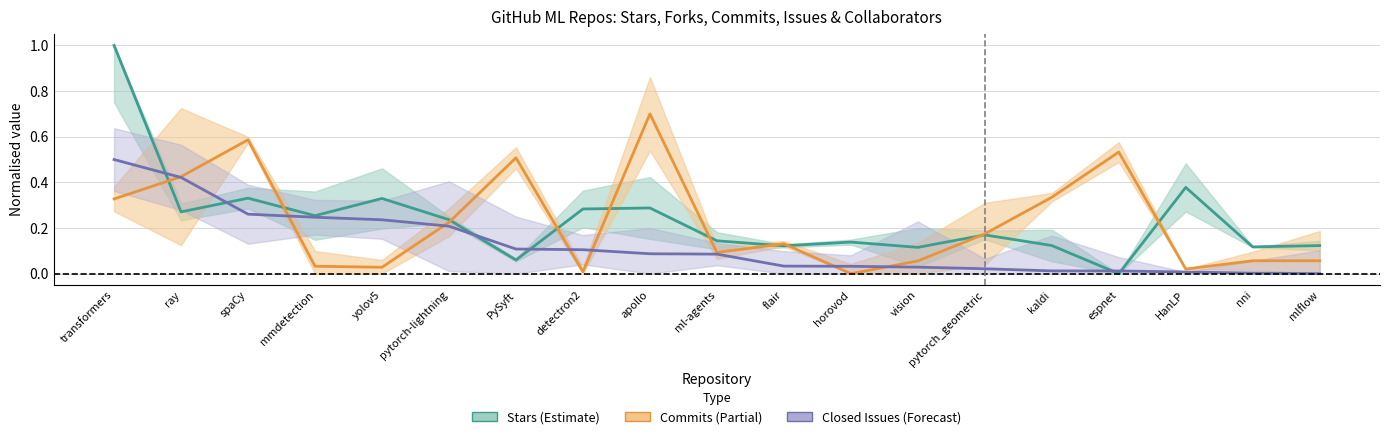

Which series has the largest range (max minus min)?

stars